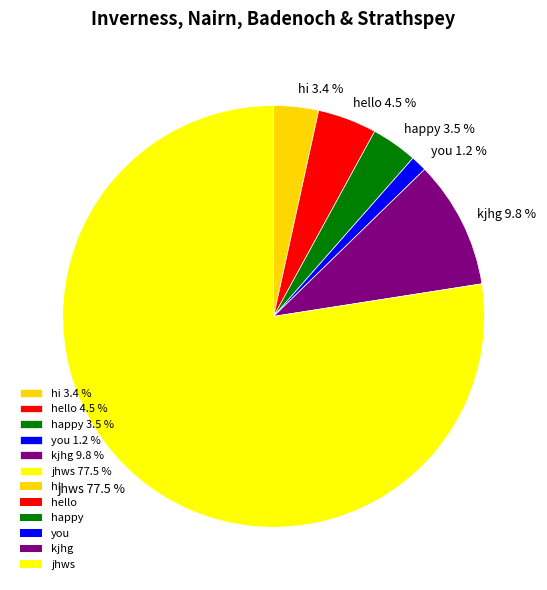

Between hello 4.5 % and hi 3.4 %, which is larger?

hello 4.5 %